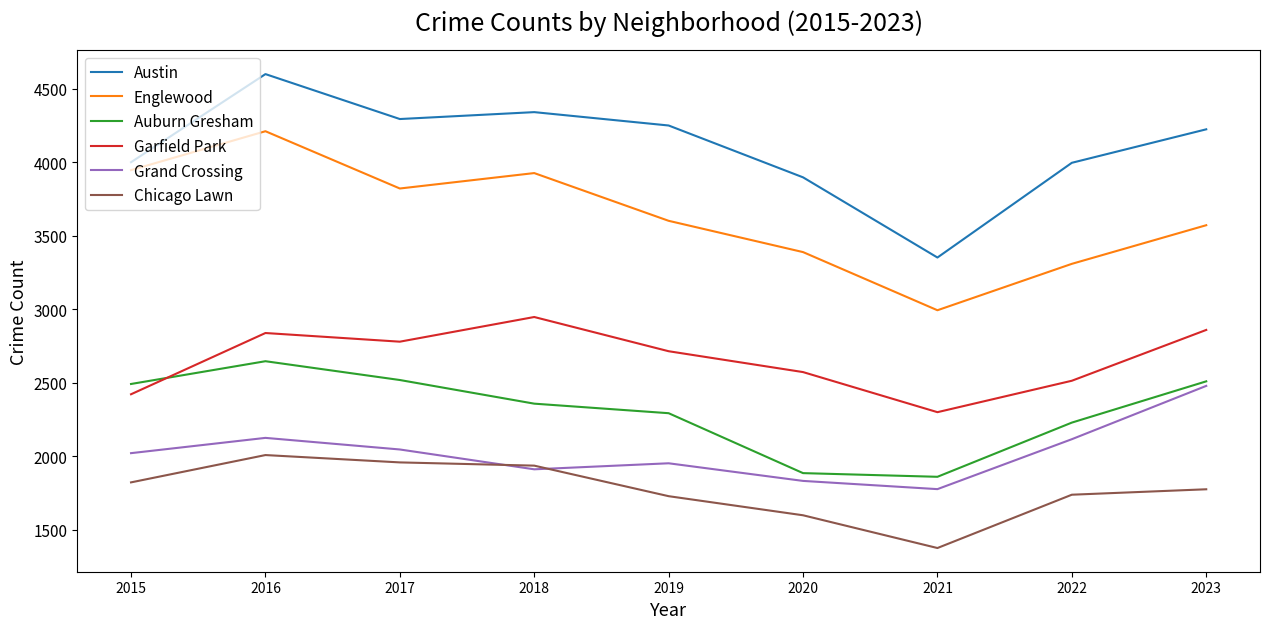

List the series in order of their peak value, lowest first.

Chicago Lawn, Grand Crossing, Auburn Gresham, Garfield Park, Englewood, Austin